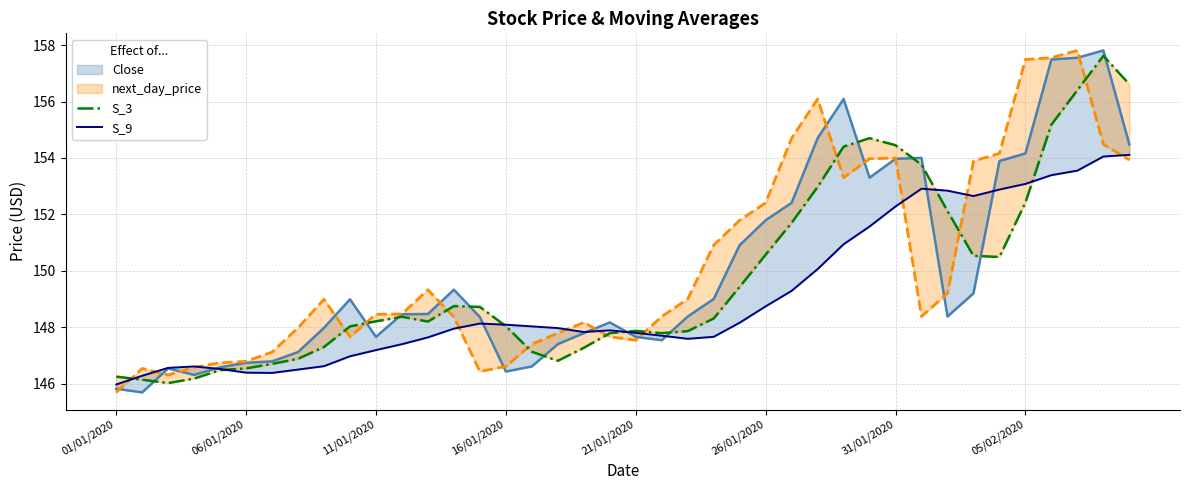

The value of S_9 at 28 is 224.2. True or false?

False